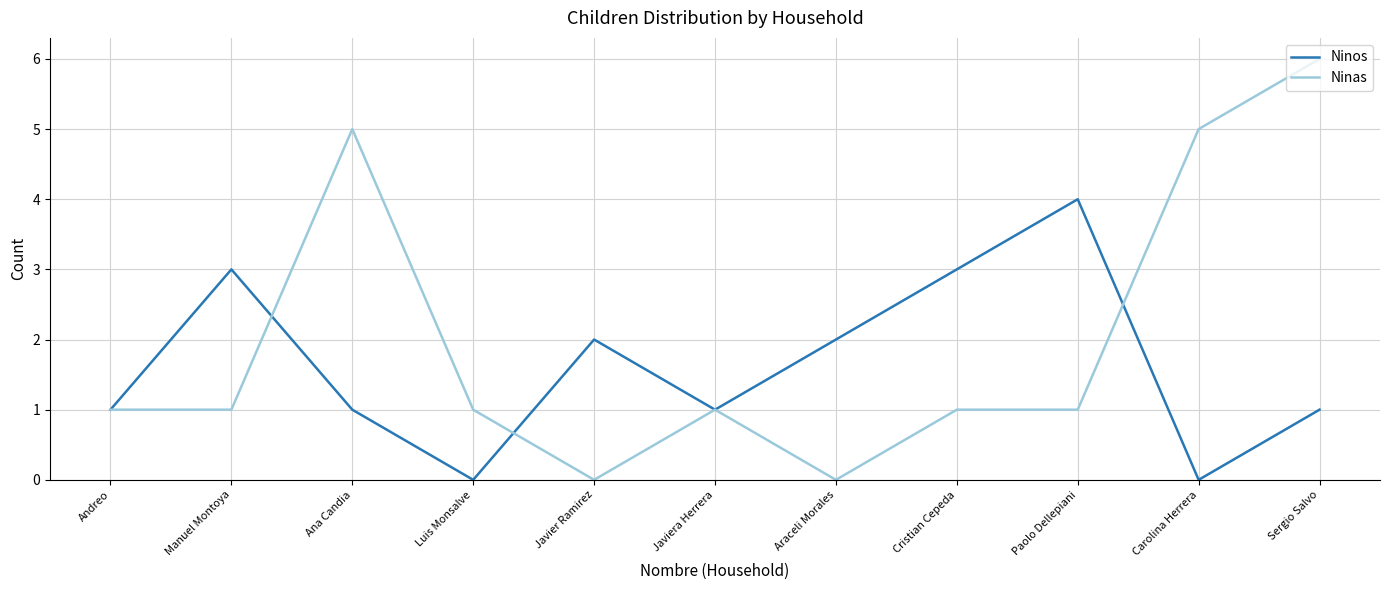

List the series in order of their peak value, lowest first.

Ninos, Ninas